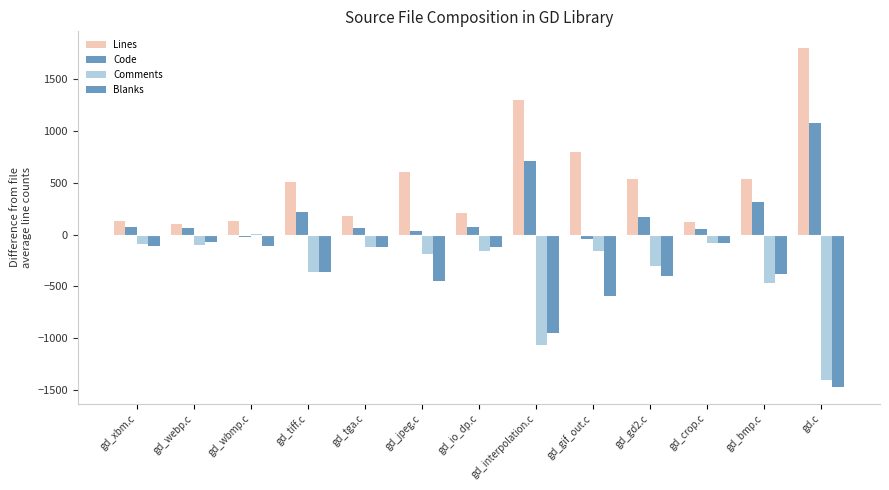

What is the label of the 1st bar from the right?

gd.c